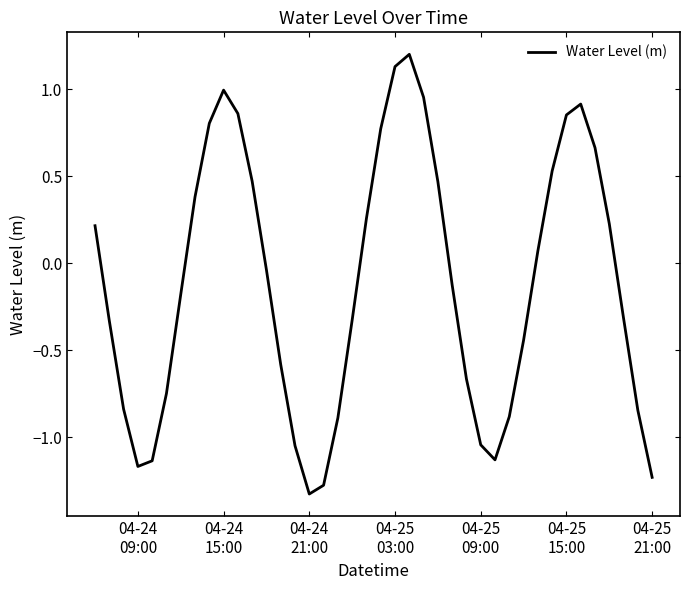

What is the maximum value shown in the chart?

1.2